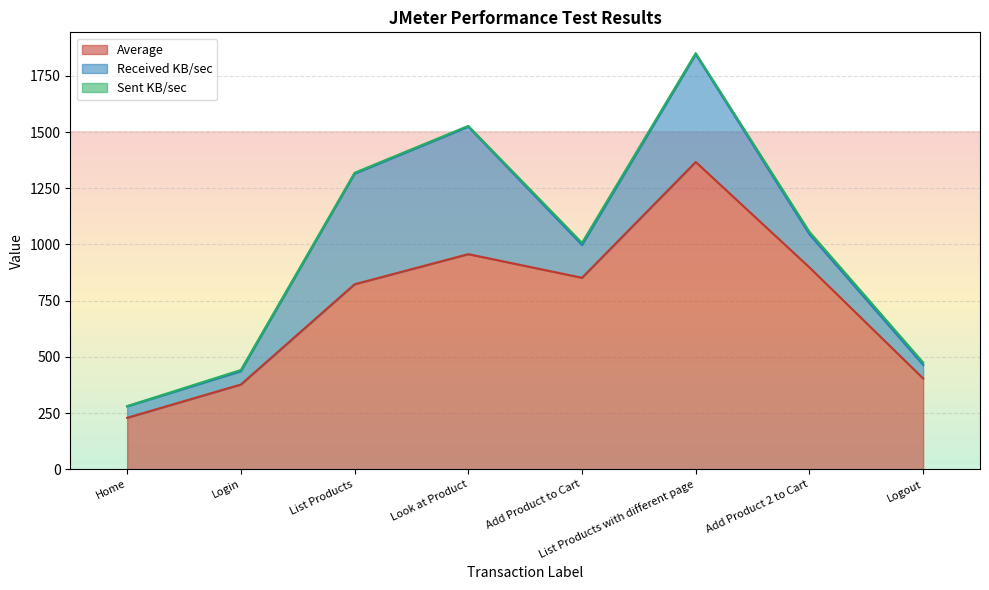

Reading left to right, transcribe all the data shown in this chart.

Average: 229.0	377.0	823.0	957.0	852.0	1367.0	898.0	404.0
Received KB/sec: 50.9	59.1	492.0	566.9	145.8	479.1	147.1	60.3
Sent KB/sec: 1.0	5.5	3.9	3.8	9.5	5.2	11.2	10.5